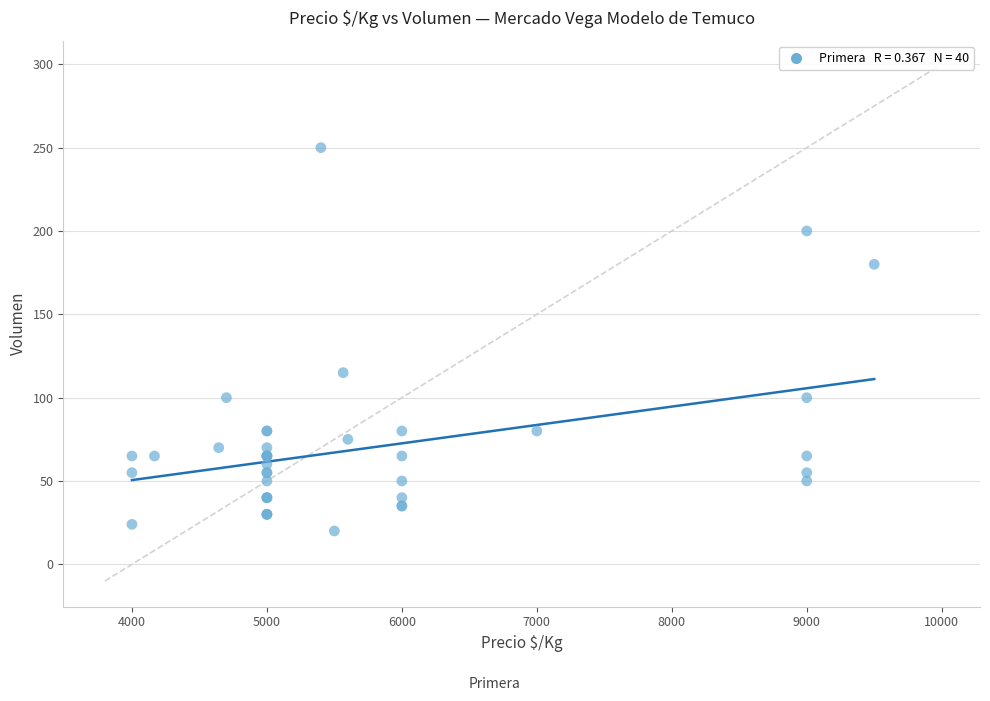

What Y value in the scatter plot is closest to 135?

115